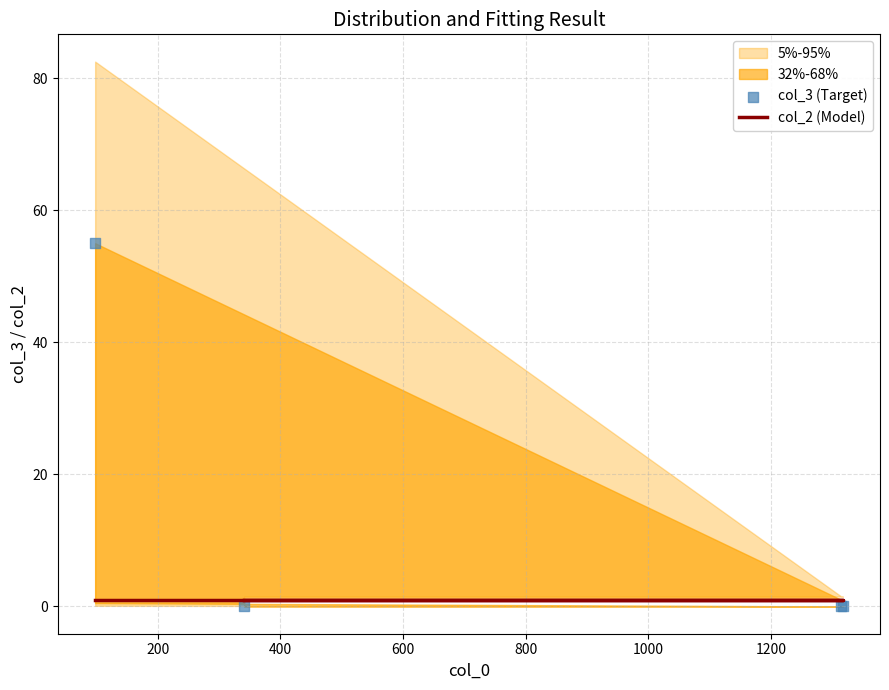

Which series reaches the minimum Y coordinate?

col_3 (Target)